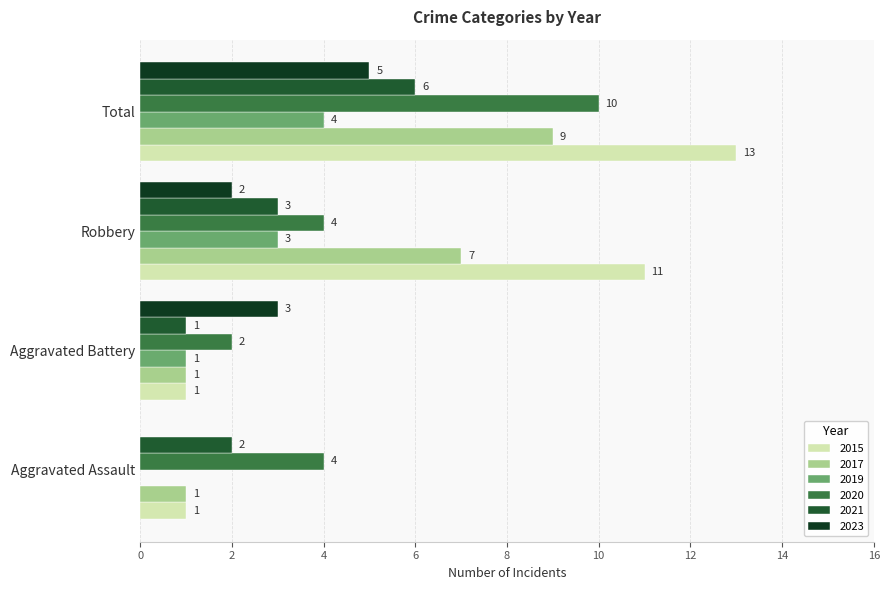

What are all the series names shown in the legend?

2015, 2017, 2019, 2020, 2021, 2023